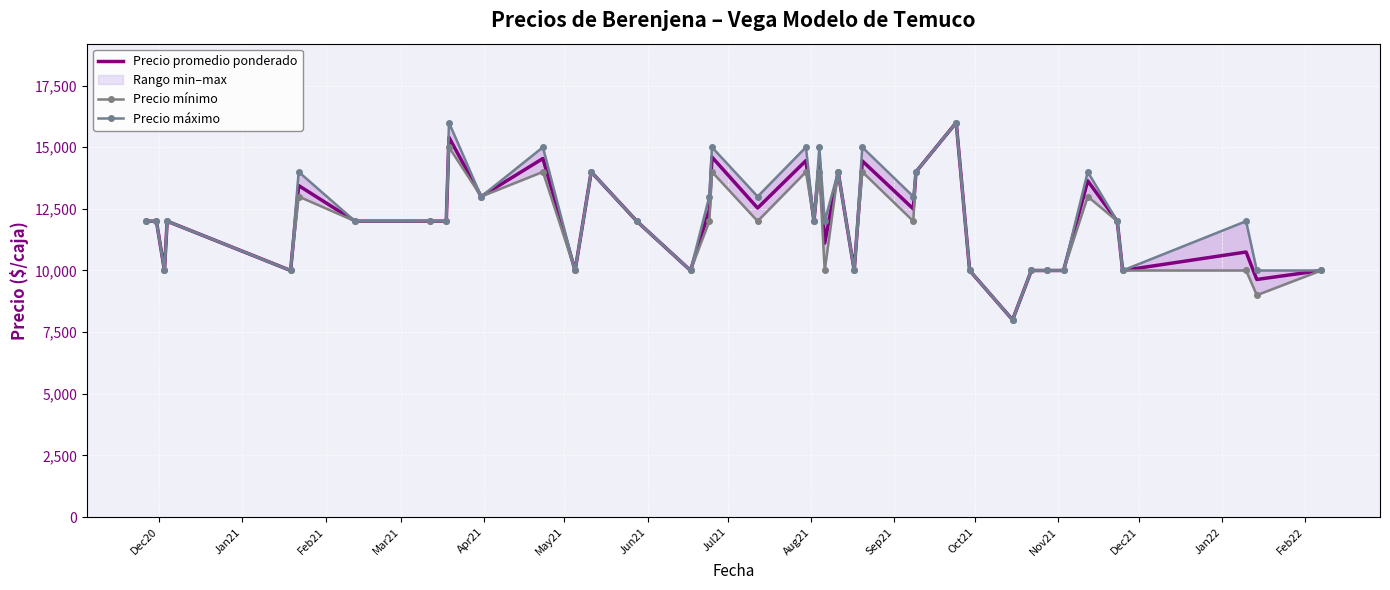

What is the highest value of the Precio promedio ponderado series?

16000